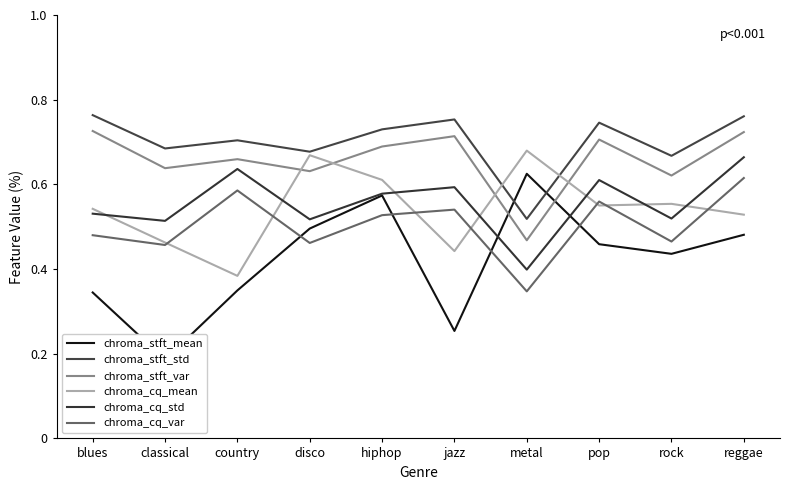

What is the highest value of the chroma_cq_std series?

0.7